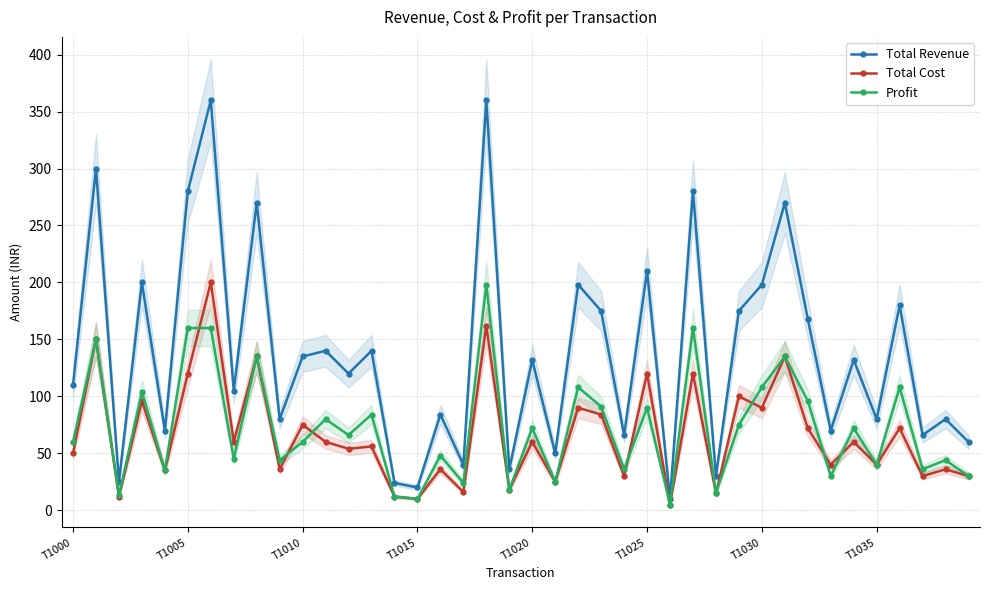

True or false: Total Cost and Total Revenue intersect in this chart.

False